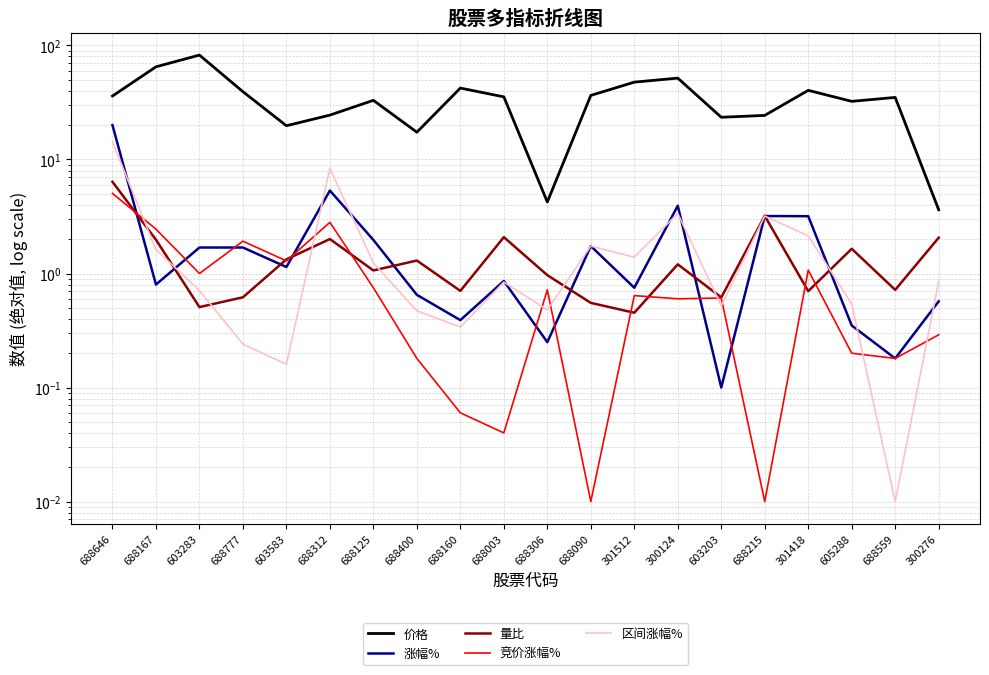

Reading left to right, what are all the values shown in this chart?

价格: 36.0	64.9	82.3	39.3	19.8	24.5	33.0	17.3	42.3	35.4	4.2	36.4	47.6	51.7	23.4	24.3	40.4	32.3	35.0	3.6
涨幅%: 20.0	0.8	1.7	1.7	1.1	5.3	2.0	0.7	0.4	0.9	0.2	1.7	0.8	3.9	0.1	3.2	3.2	0.4	0.2	0.6
量比: 6.4	2.0	0.5	0.6	1.3	2.0	1.1	1.3	0.7	2.1	1.0	0.6	0.5	1.2	0.6	3.2	0.7	1.6	0.7	2.1
竞价涨幅%: 5.0	2.4	1.0	1.9	1.3	2.8	0.8	0.2	0.1	0.0	0.7	0.0	0.6	0.6	0.6	0.0	1.1	0.2	0.2	0.3
区间涨幅%: 14.3	1.6	0.7	0.2	0.2	8.4	1.2	0.5	0.3	0.8	0.5	1.7	1.4	3.4	0.5	3.2	2.1	0.5	0.0	0.8